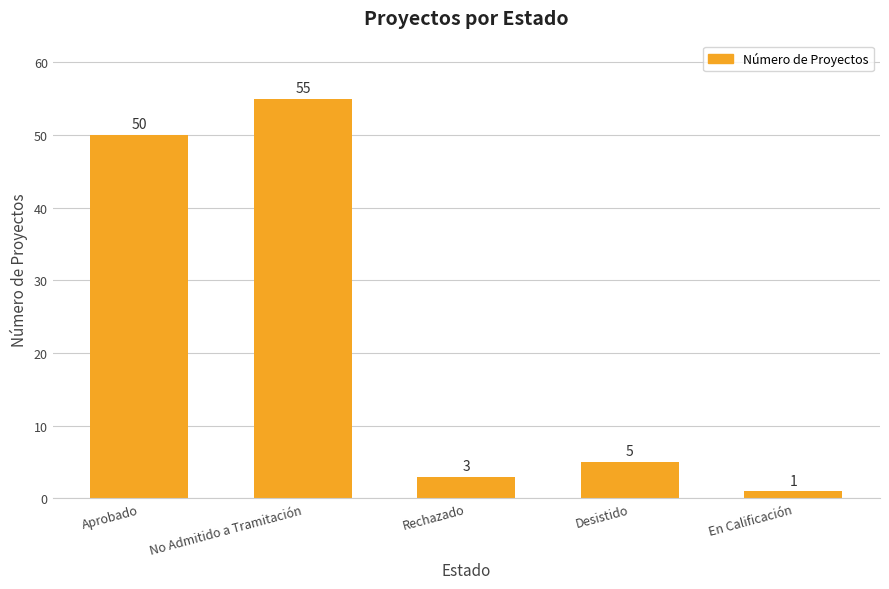

What is the ratio of the value at Desistido to the value at No Admitido a Tramitación?

0.1